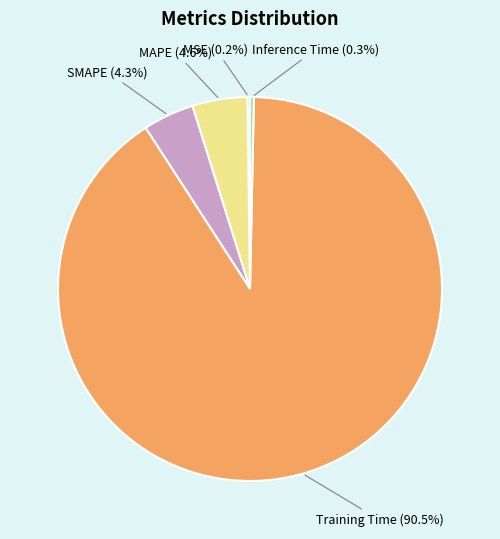

Between MAPE (4.6%) and Inference Time (0.3%), which is larger?

MAPE (4.6%)